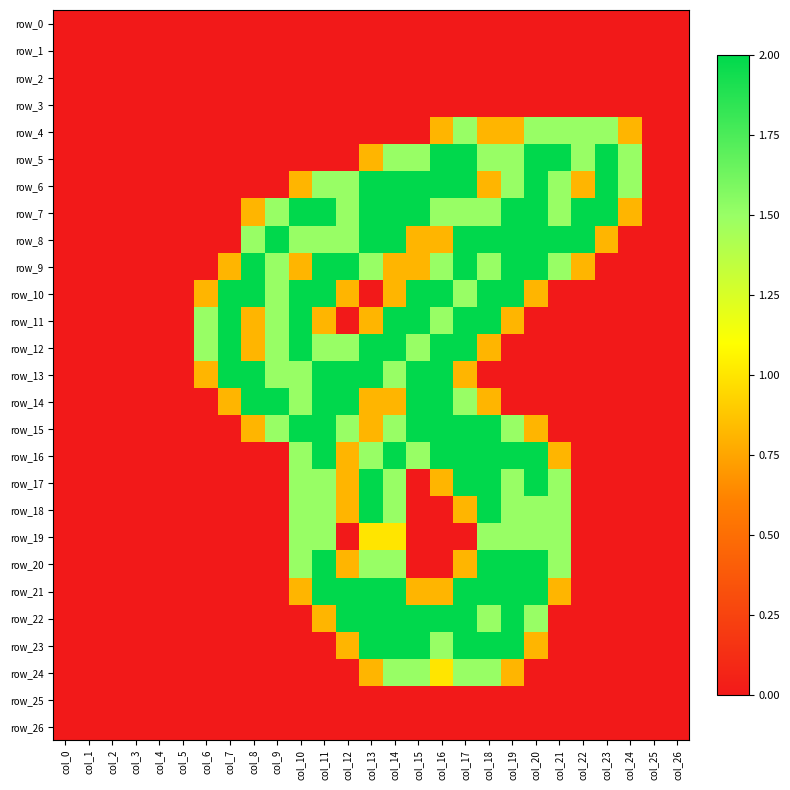

How many positive values does the row_18 series have?

10